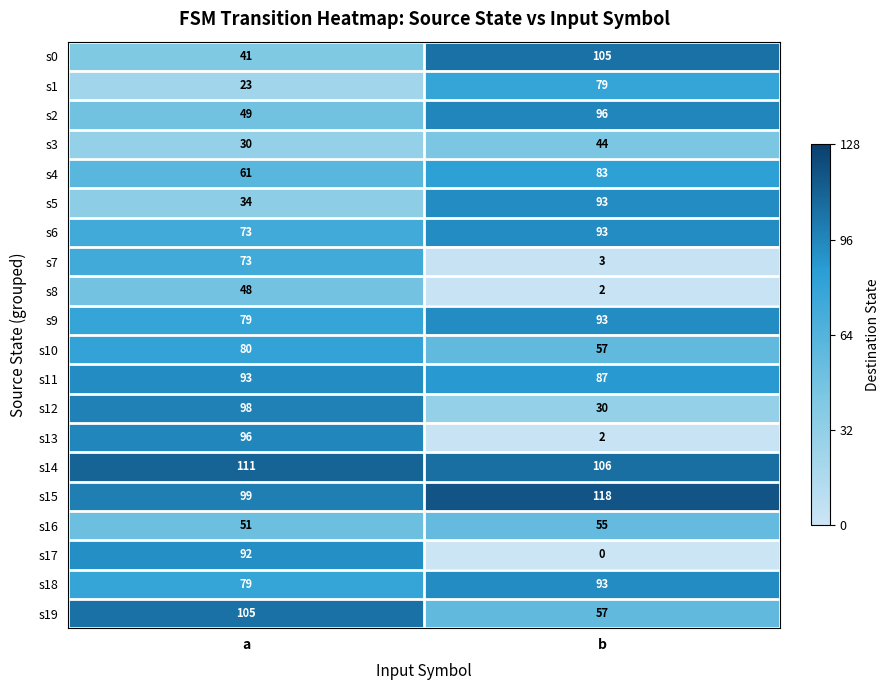

Which series changed the most between a and b?

s13